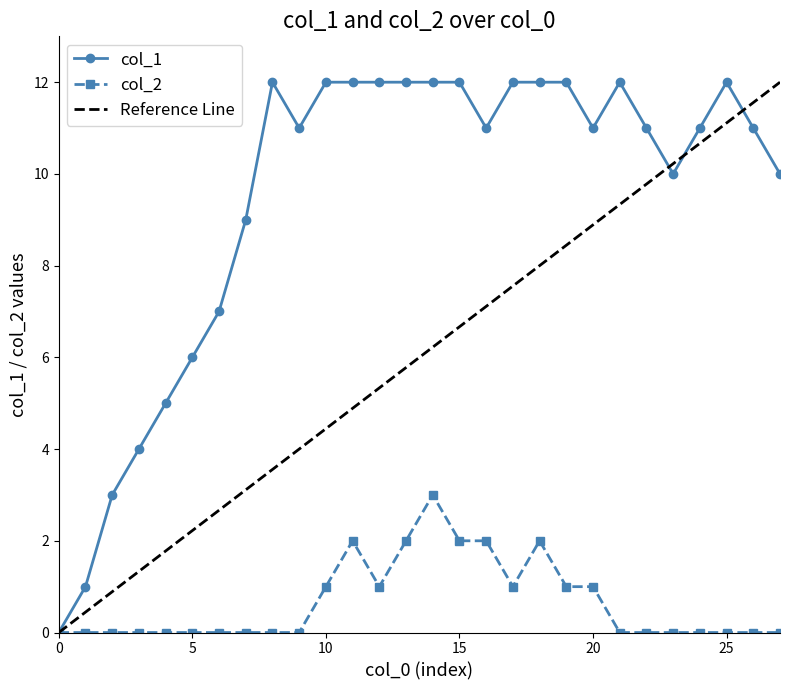

True or false: col_2 has a value of 0 at 5.

True